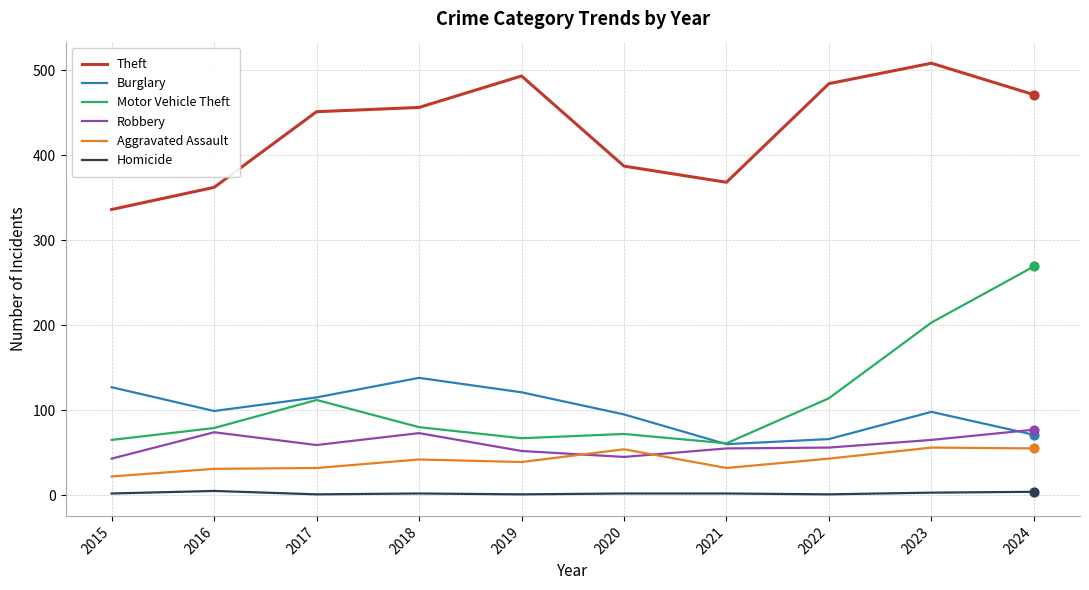

Which series has the largest total across all categories?

Theft